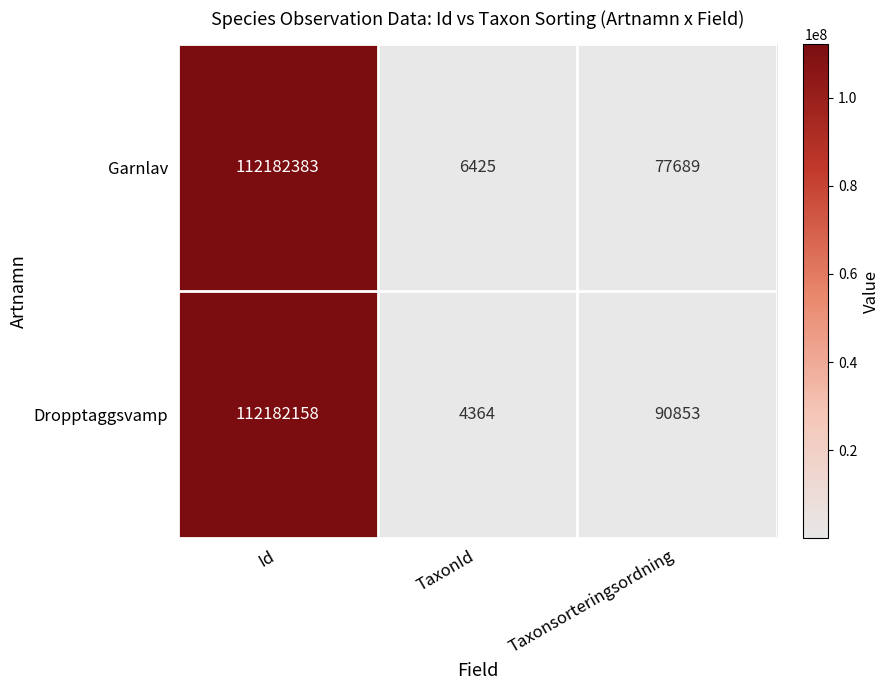

The Garnlav series shows 112182383 at Id. True or false?

True